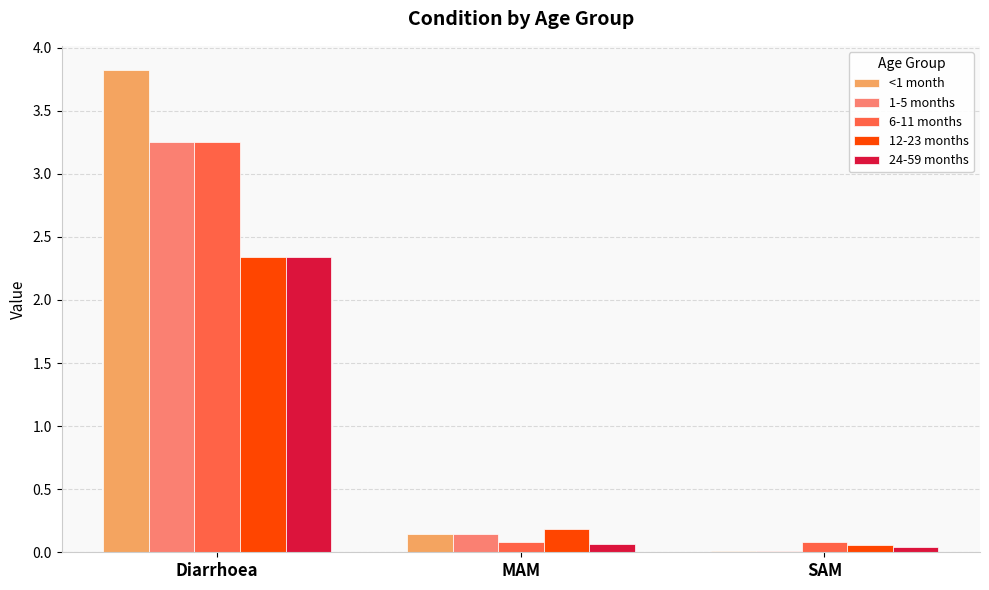

Which series has the largest total across all categories?

<1 month